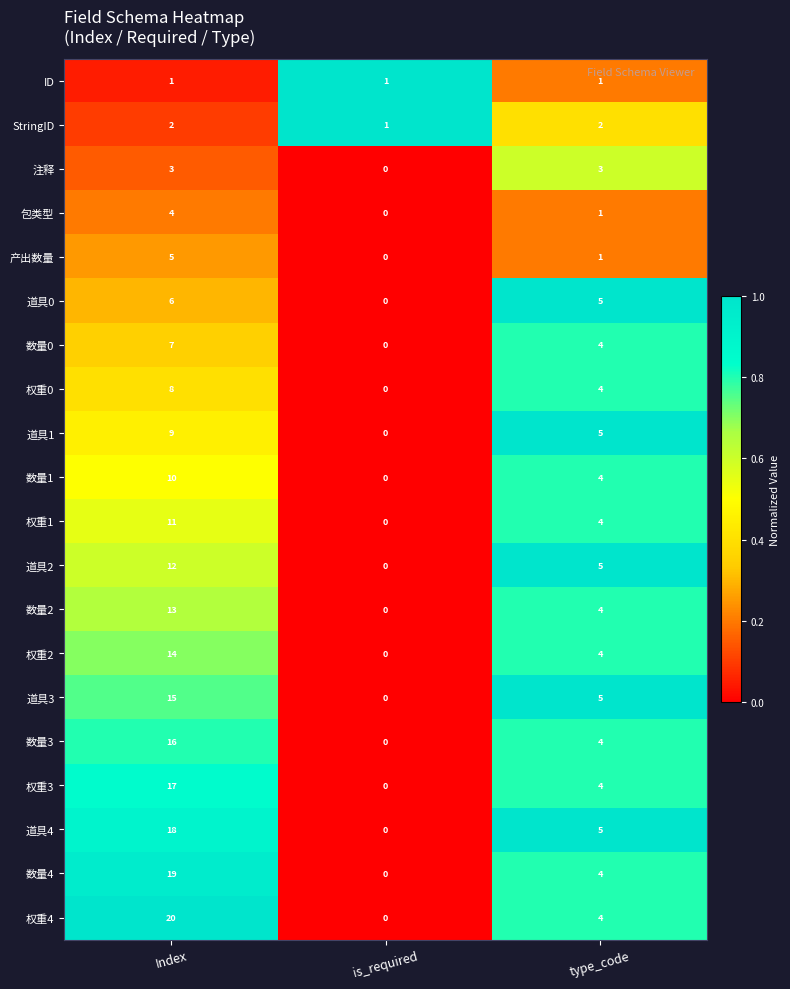

Which label corresponds to the smallest value in the chart?

is_required